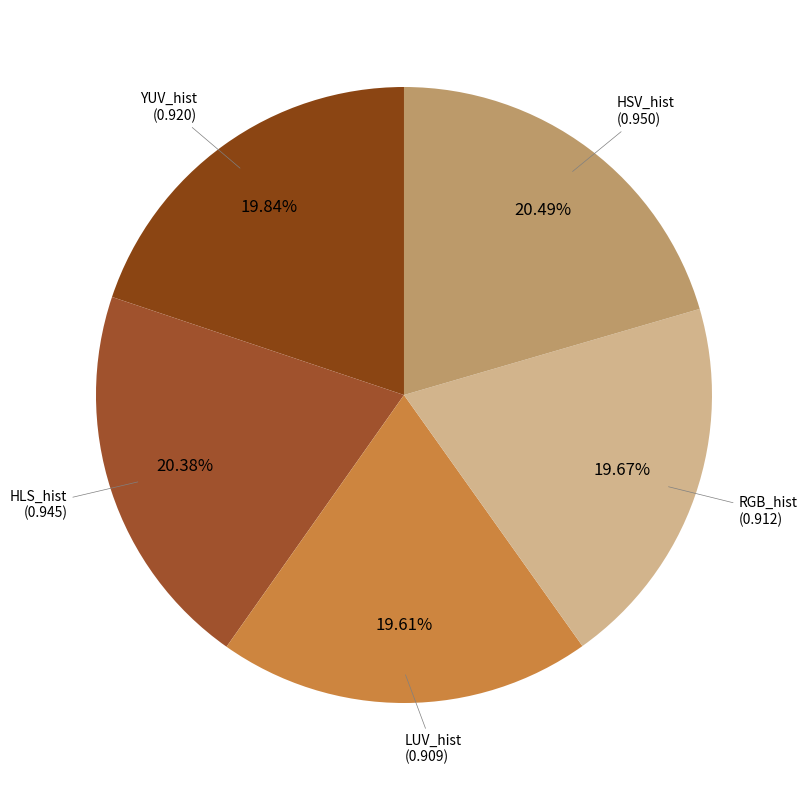

Does any single category account for the majority?

No